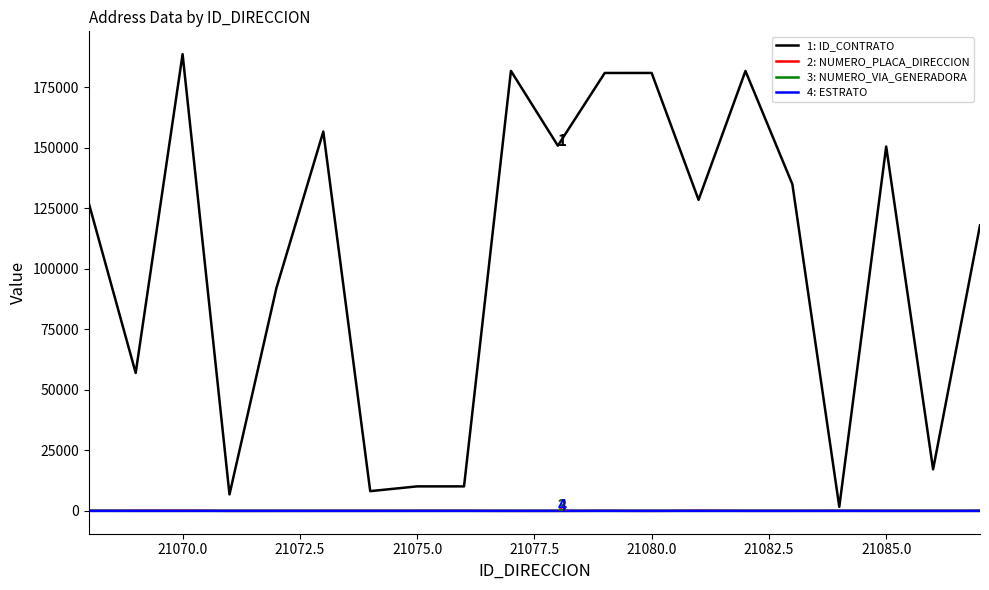

What is the greatest value displayed?

188608